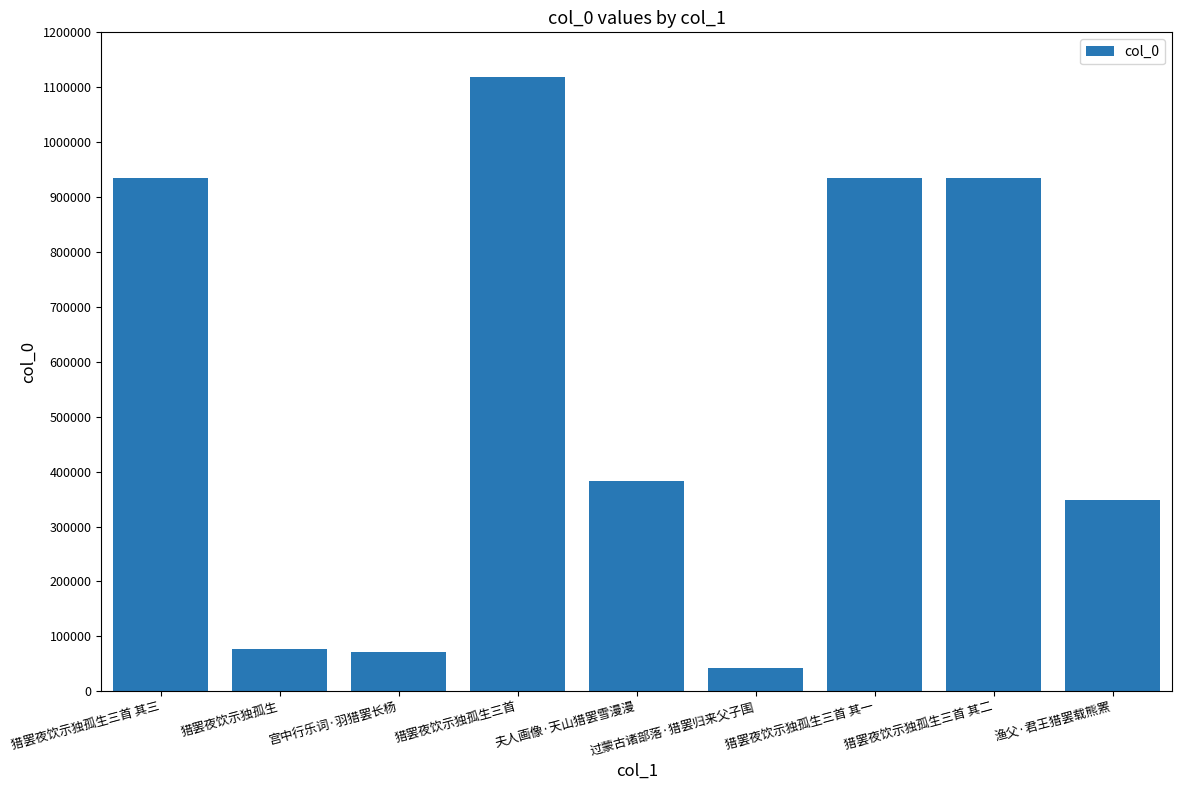

What is the approximate value at 宫中行乐词·羽猎罢长杨?

71222